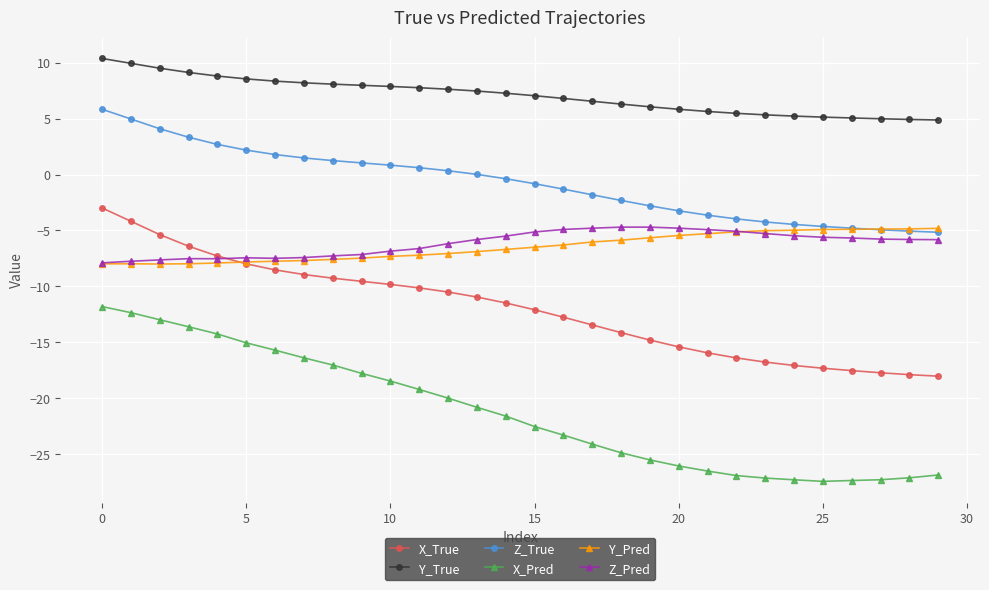

What is the smallest value displayed?

-27.4